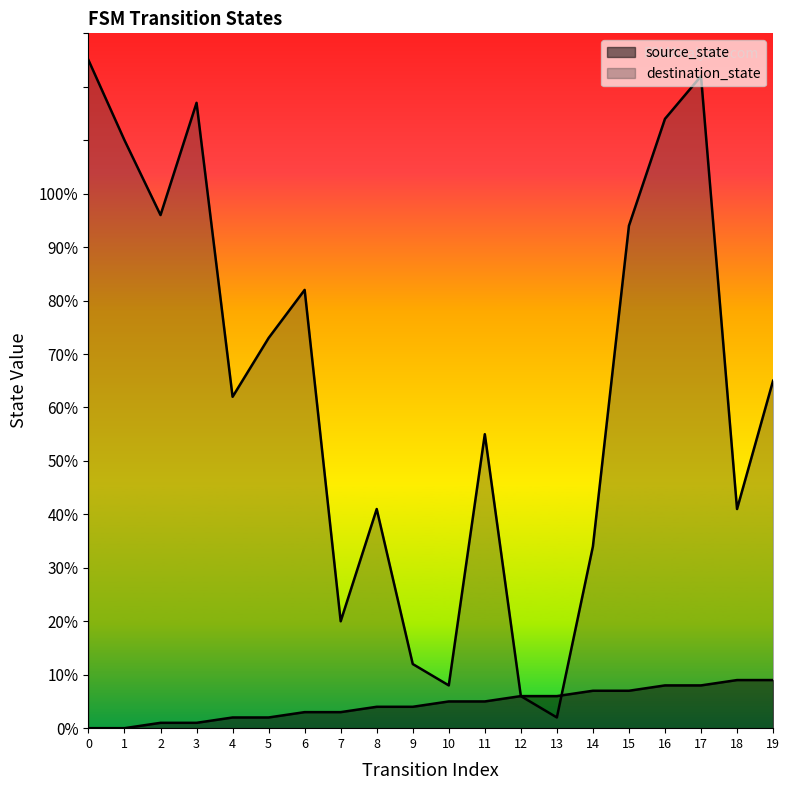

What is the difference between the highest and lowest values at 18?

32